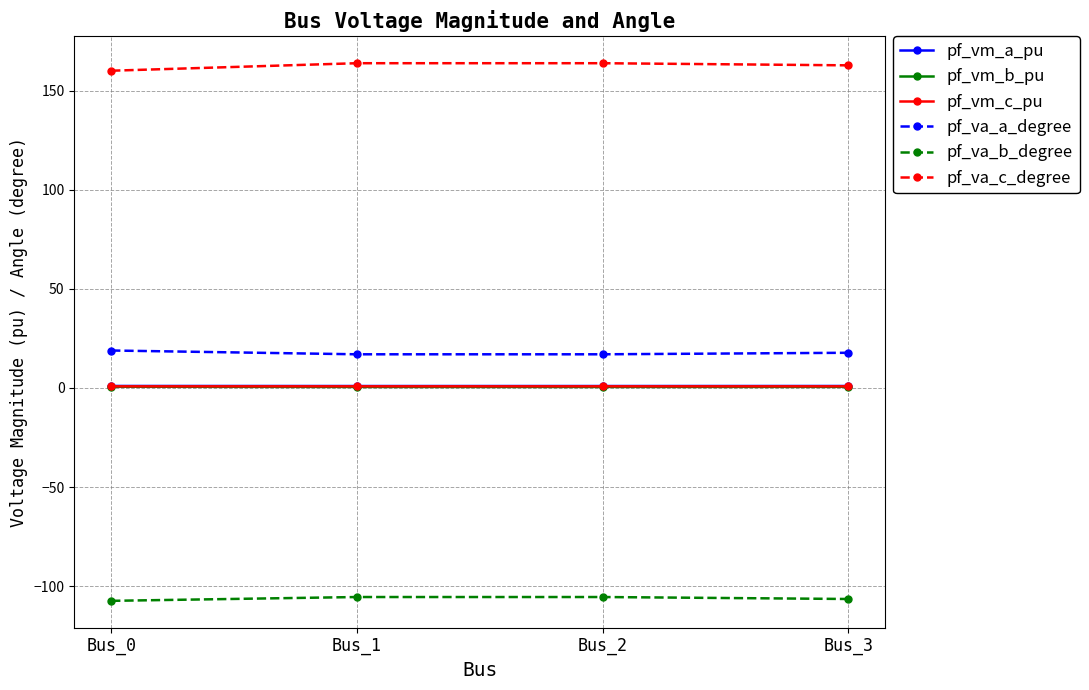

How many lines are shown in the chart?

6